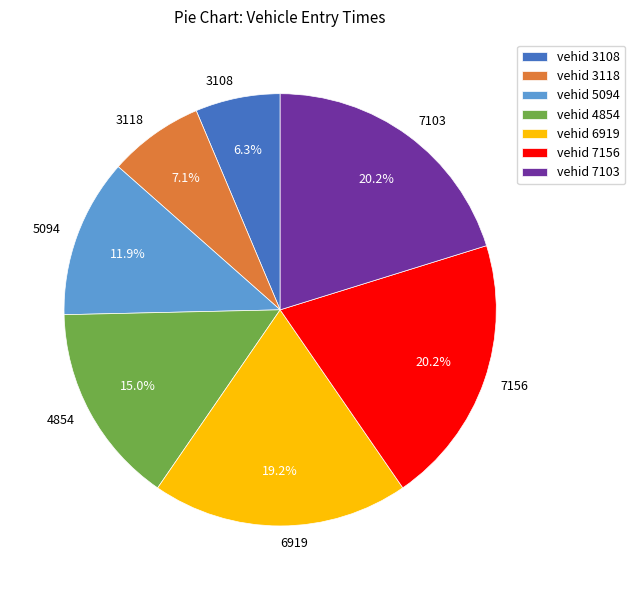

What is the total percentage of 5094 and 6919?

31.1%